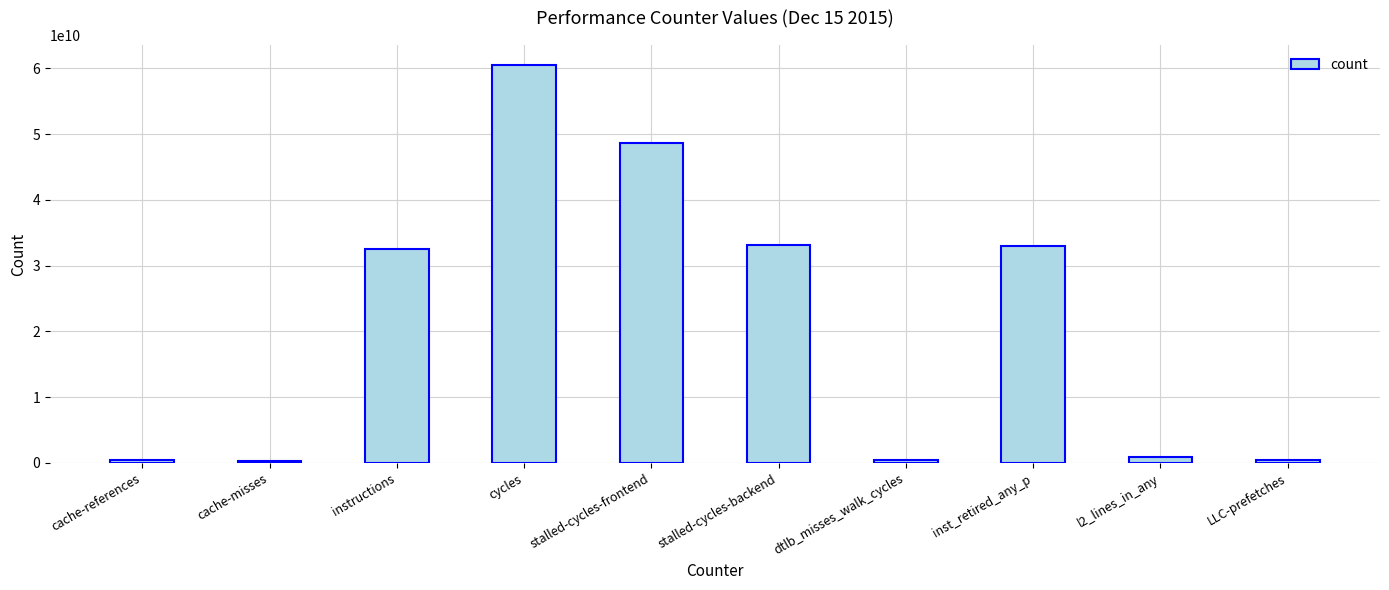

The value at instructions is 56186928021. True or false?

False